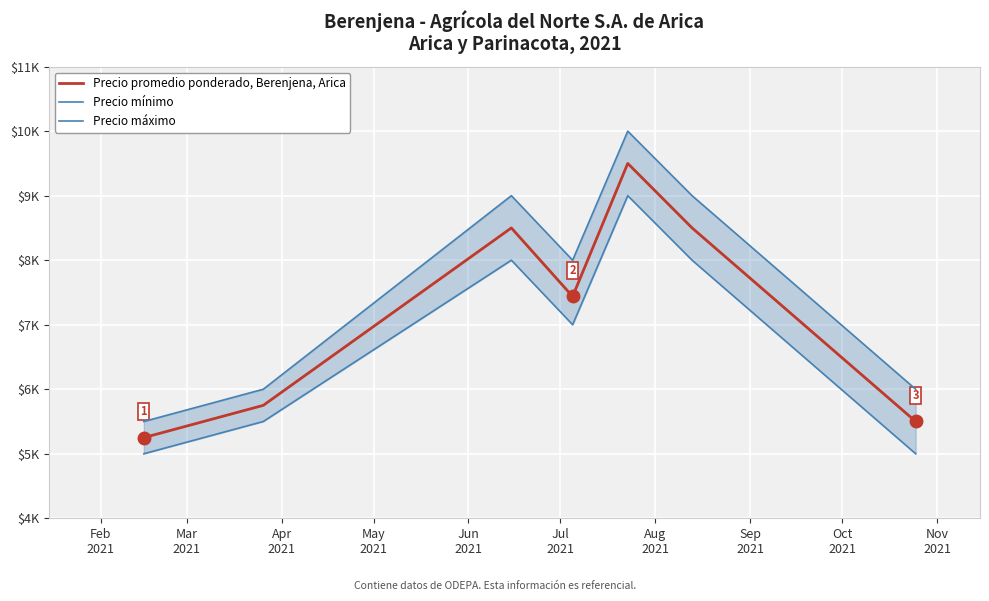

List the series in order of their overall mean, highest first.

Precio máximo, Precio promedio ponderado, Berenjena, Arica, Precio mínimo